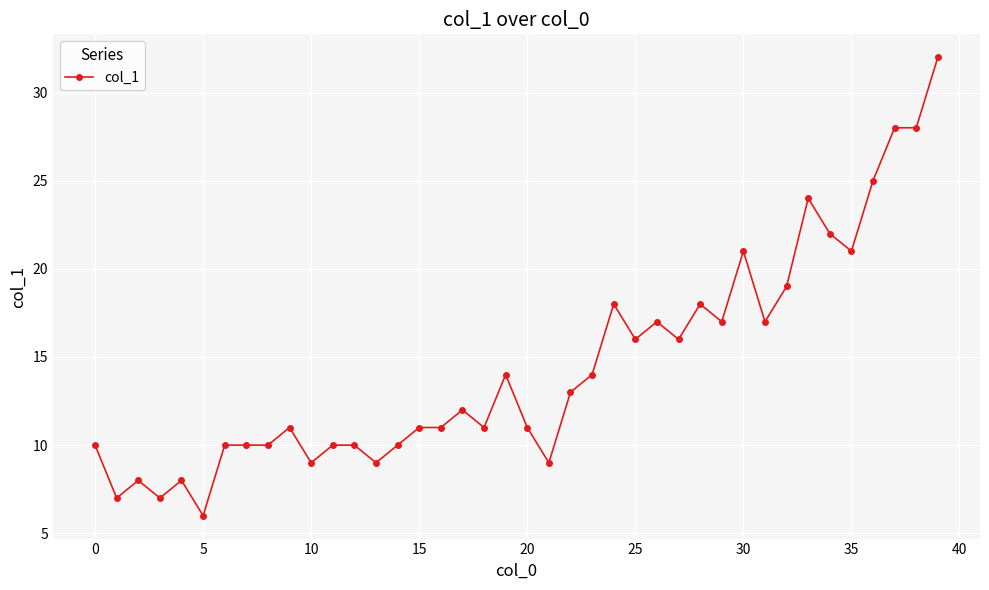

What is the minimum value shown in the chart?

6